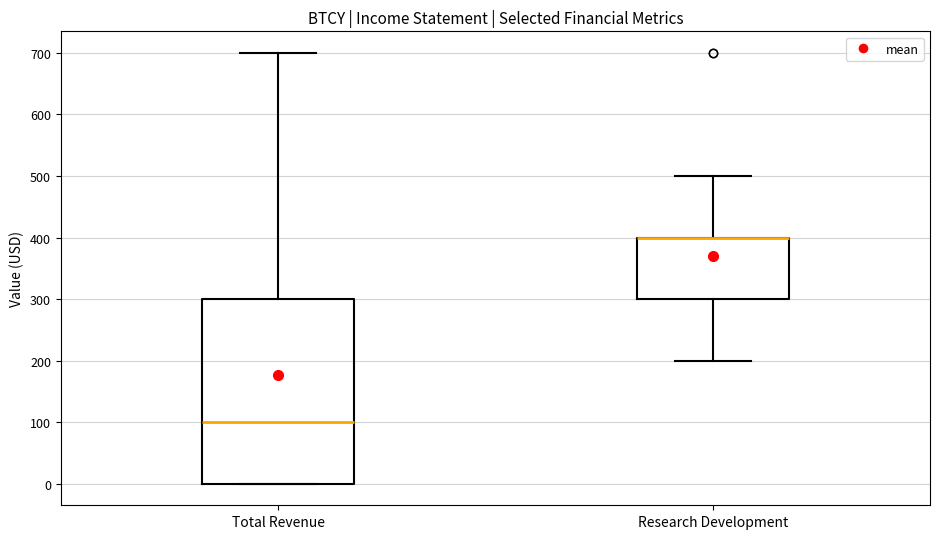

Where does the median line of the box for Total Revenue sit on the y-axis? The values are not printed on the chart, so give them approximately, as read against the axis.

100